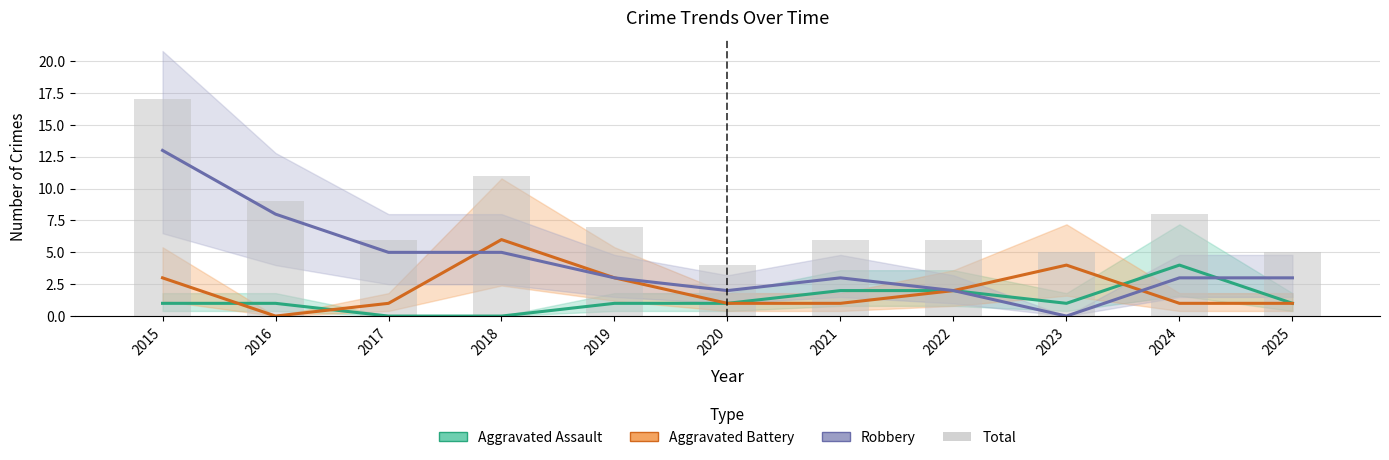

At which category does the chart reach its peak across all series?

2015